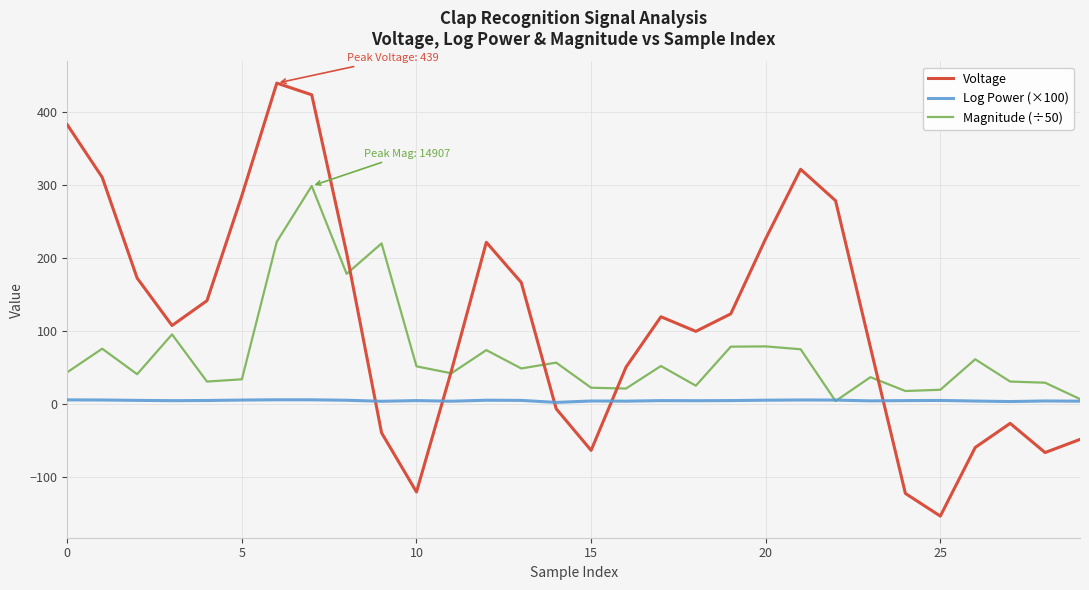

Which series has the largest range (max minus min)?

Voltage